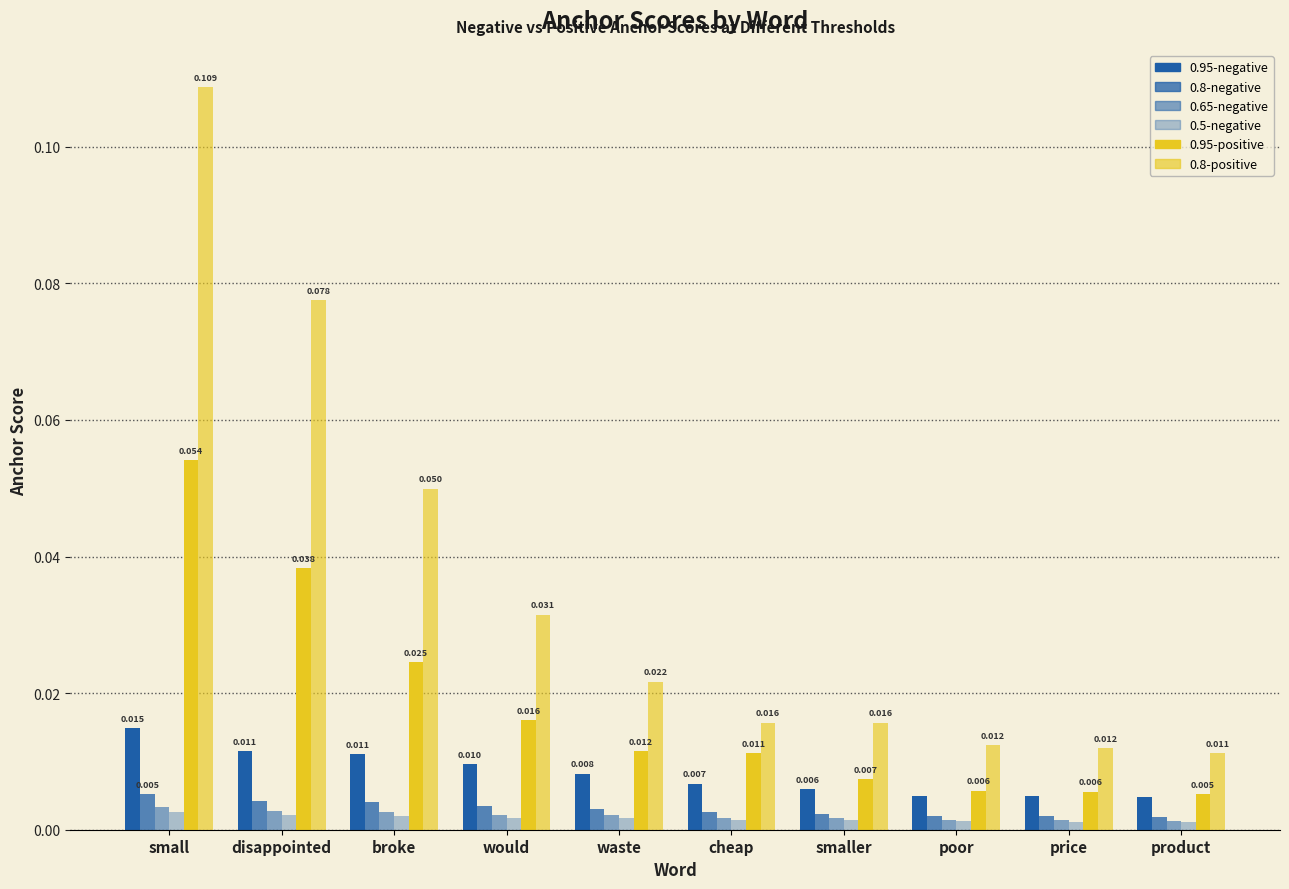

Where is 0.95-positive nearest to the value 0?

product